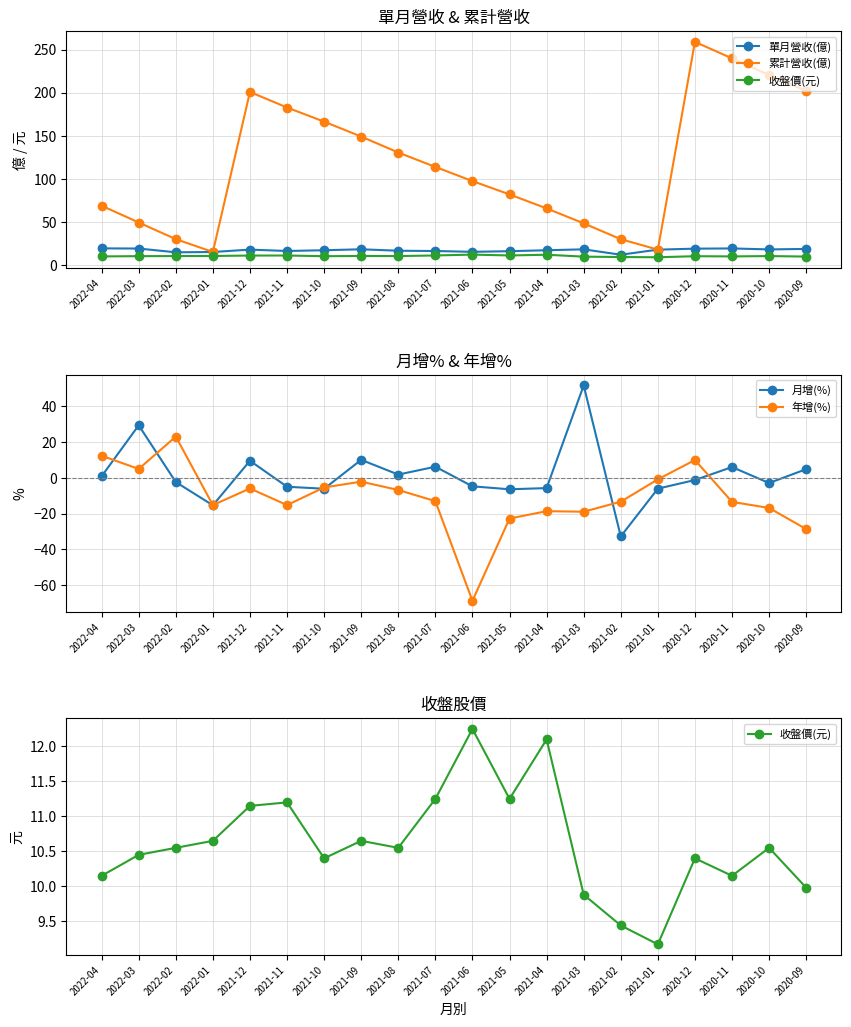

Reading left to right, list all the values displayed in this chart.

單月營收(億): 2022-04=19.5	2022-03=19.3	2022-02=14.9	2022-01=15.3	2021-12=18.0	2021-11=16.4	2021-10=17.3	2021-09=18.4	2021-08=16.7	2021-07=16.4	2021-06=15.5	2021-05=16.2	2021-04=17.3	2021-03=18.4	2021-02=12.1	2021-01=18.0	2020-12=19.1	2020-11=19.4	2020-10=18.3	2020-09=18.8
累計營收(億): 2022-04=68.9	2022-03=49.5	2022-02=30.2	2022-01=15.3	2021-12=200.8	2021-11=182.8	2021-10=166.4	2021-09=149.1	2021-08=130.6	2021-07=113.9	2021-06=97.5	2021-05=82.0	2021-04=65.8	2021-03=48.5	2021-02=30.1	2021-01=18.0	2020-12=258.9	2020-11=239.8	2020-10=220.4	2020-09=202.1
收盤價(元): 2022-04=10.2	2022-03=10.4	2022-02=10.6	2022-01=10.7	2021-12=11.2	2021-11=11.2	2021-10=10.4	2021-09=10.7	2021-08=10.6	2021-07=11.2	2021-06=12.2	2021-05=11.2	2021-04=12.1	2021-03=9.9	2021-02=9.4	2021-01=9.2	2020-12=10.4	2020-11=10.2	2020-10=10.6	2020-09=10.0
月增(%): 2022-04=0.9	2022-03=29.4	2022-02=-2.3	2022-01=-15.3	2021-12=9.6	2021-11=-4.9	2021-10=-6.1	2021-09=10.1	2021-08=1.9	2021-07=6.2	2021-06=-4.7	2021-05=-6.4	2021-04=-5.7	2021-03=51.7	2021-02=-32.7	2021-01=-6.0	2020-12=-1.2	2020-11=6.1	2020-10=-2.9	2020-09=4.9
年增(%): 2022-04=12.4	2022-03=5.0	2022-02=23.1	2022-01=-15.2	2021-12=-5.9	2021-11=-15.2	2021-10=-5.3	2021-09=-2.1	2021-08=-6.8	2021-07=-13.0	2021-06=-68.7	2021-05=-22.7	2021-04=-18.6	2021-03=-18.9	2021-02=-13.3	2021-01=-0.8	2020-12=10.0	2020-11=-13.4	2020-10=-16.8	2020-09=-28.6